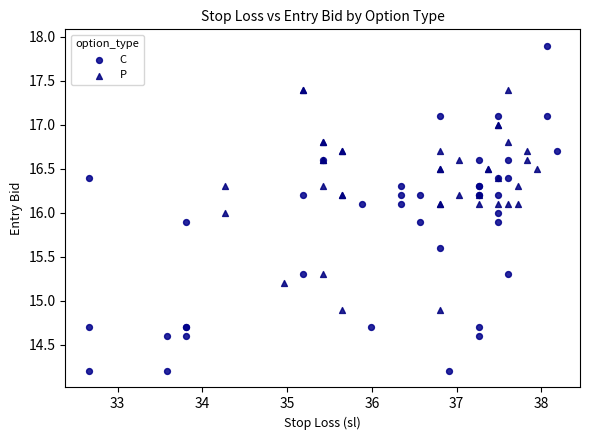

Which series reaches the minimum Y coordinate?

C